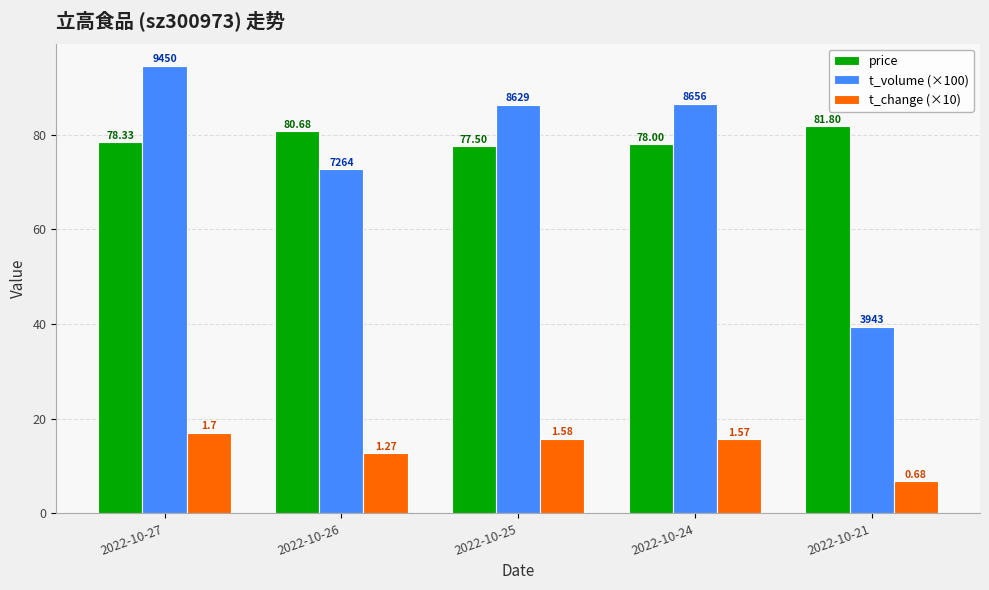

What are all the series names shown in the legend?

price, t_volume (×100), t_change (×10)